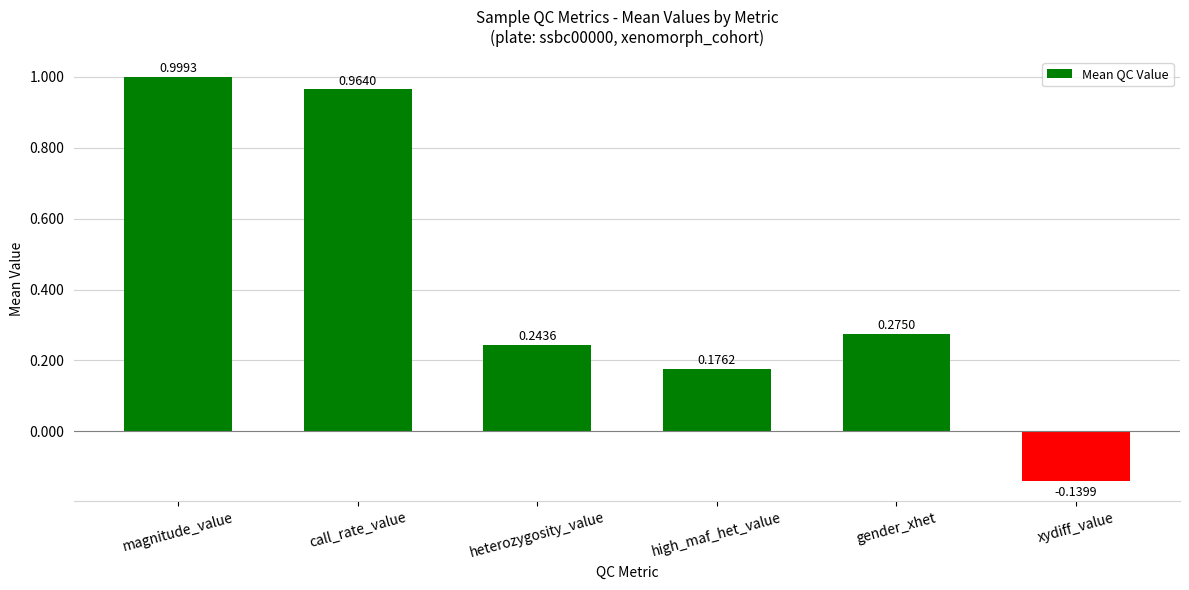

List the labels in order of value, smallest first.

xydiff_value, high_maf_het_value, heterozygosity_value, gender_xhet, call_rate_value, magnitude_value